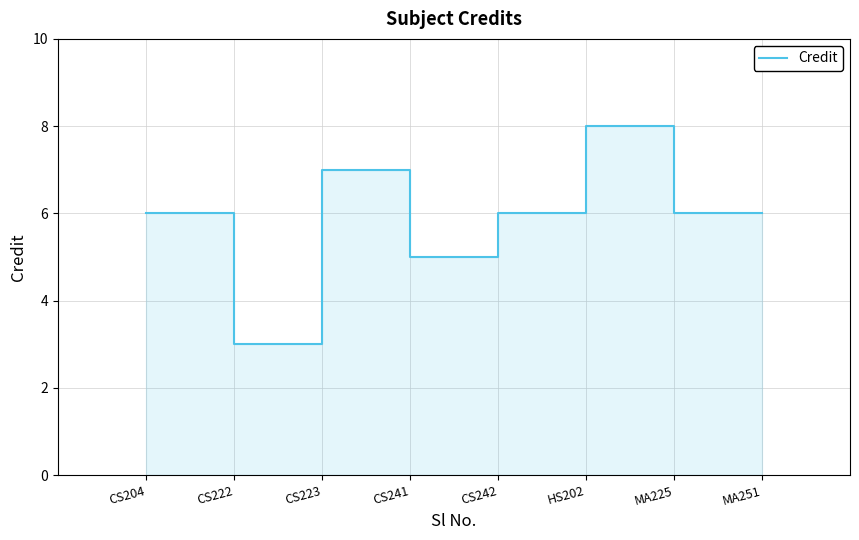

Which has a higher value, CS241 or MA225?

MA225